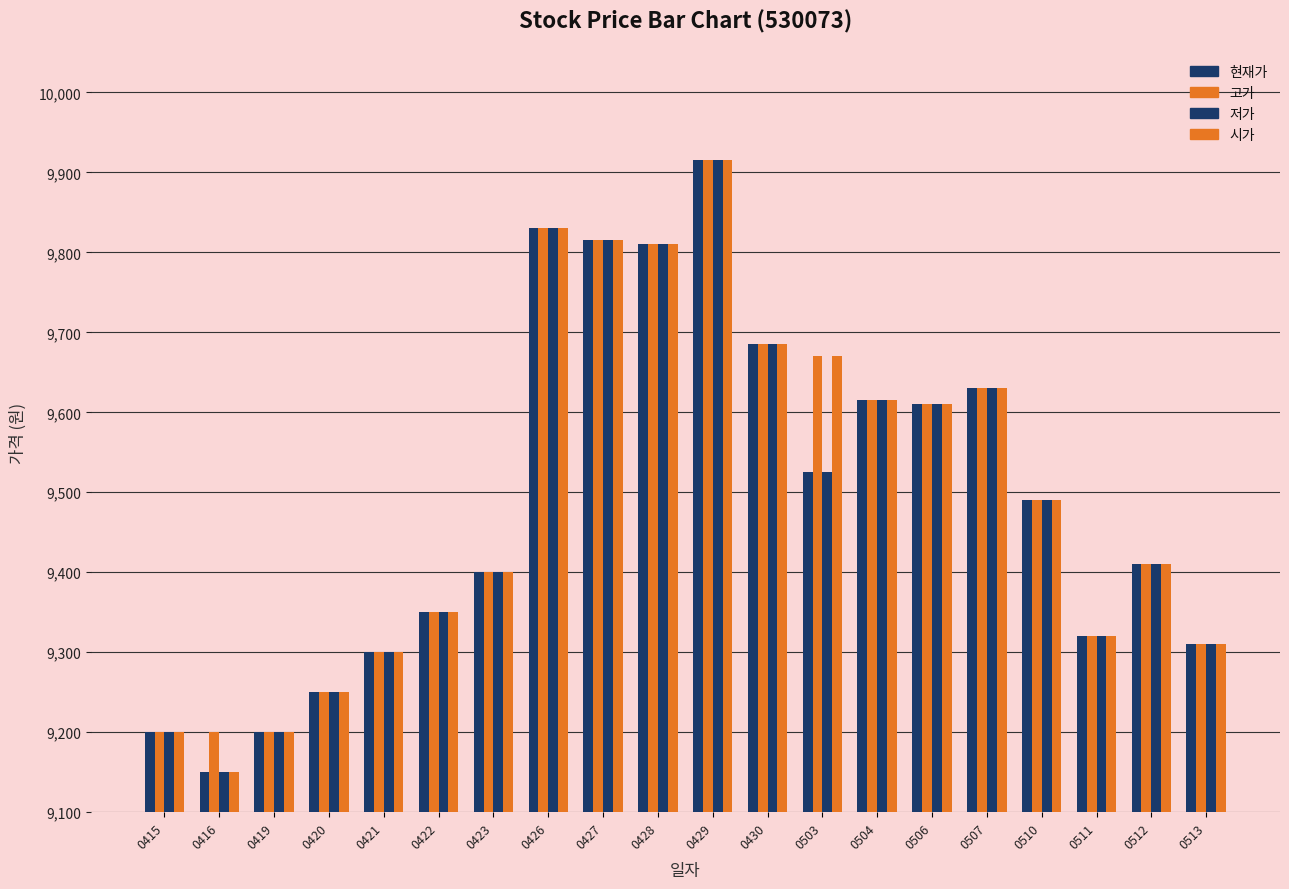

Reading left to right, what are all the values shown in this chart?

현재가: 9200	9150	9200	9250	9300	9350	9400	9830	9815	9810	9915	9685	9525	9615	9610	9630	9490	9320	9410	9310
고가: 9200	9200	9200	9250	9300	9350	9400	9830	9815	9810	9915	9685	9670	9615	9610	9630	9490	9320	9410	9310
저가: 9200	9150	9200	9250	9300	9350	9400	9830	9815	9810	9915	9685	9525	9615	9610	9630	9490	9320	9410	9310
시가: 9200	9150	9200	9250	9300	9350	9400	9830	9815	9810	9915	9685	9670	9615	9610	9630	9490	9320	9410	9310